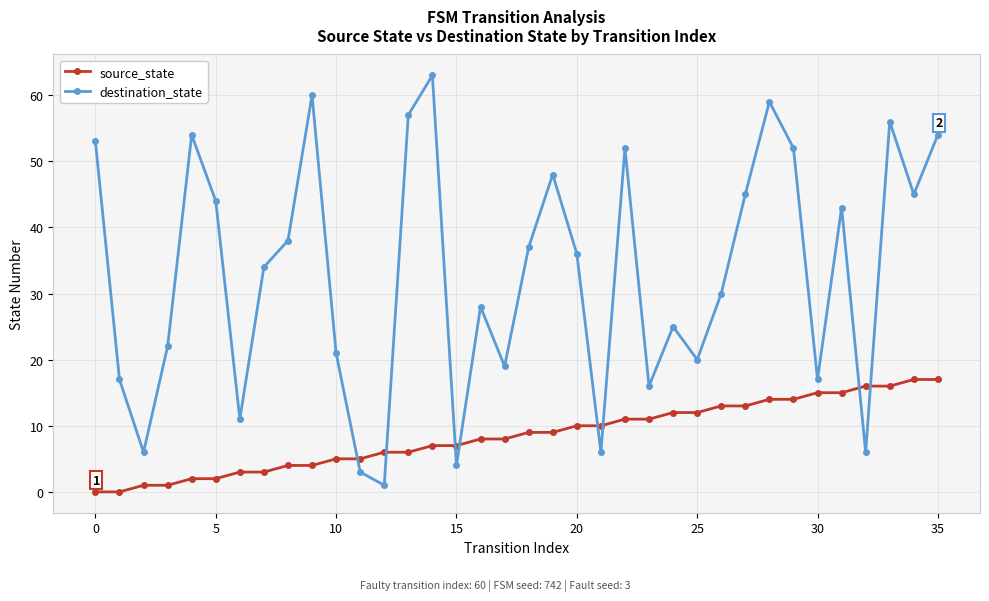

What is the maximum value for source_state?

17